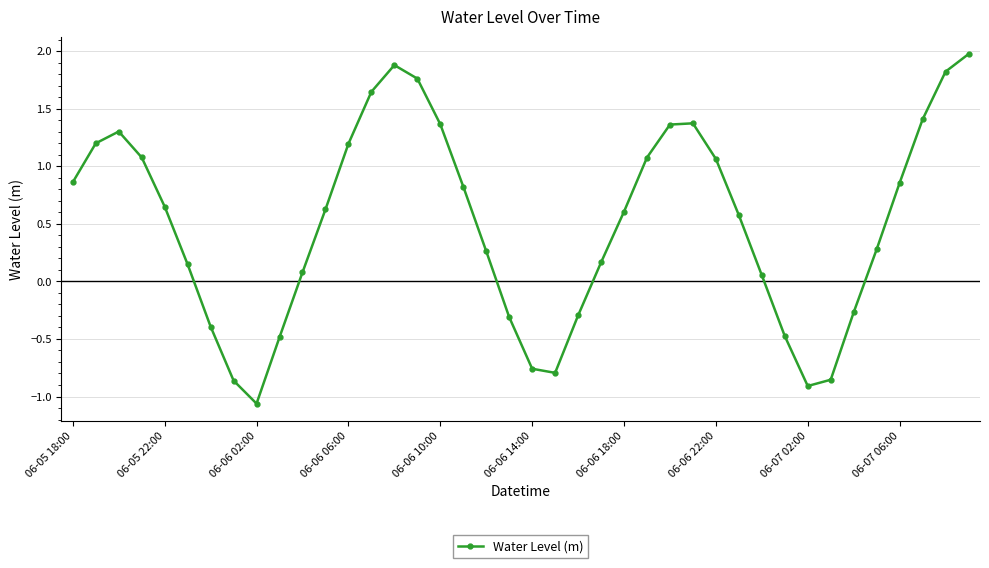

How many points are lower than both their immediate neighbors (excluding endpoints)?

3